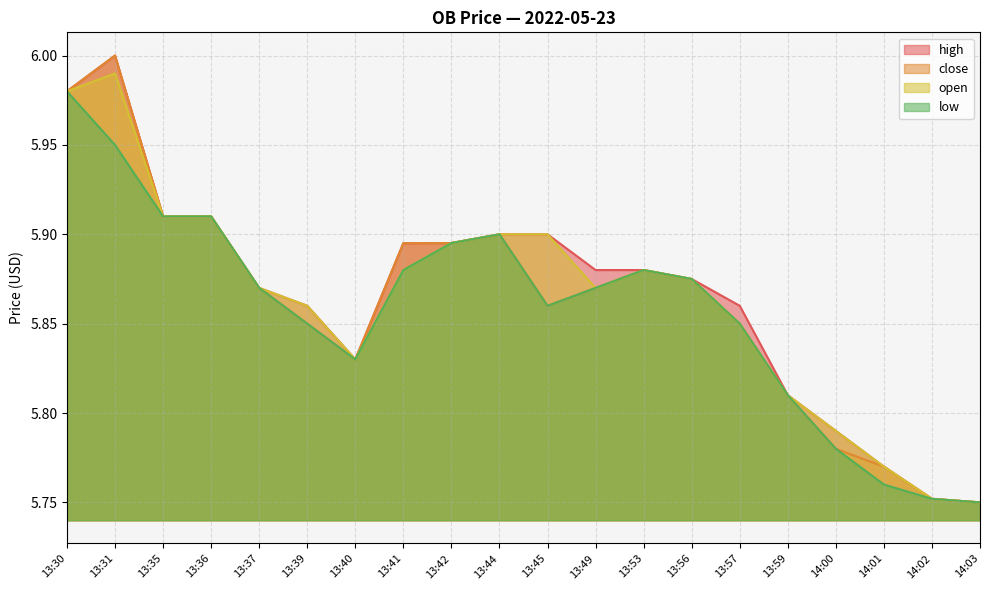

Where is the first local minimum for low?

13:40